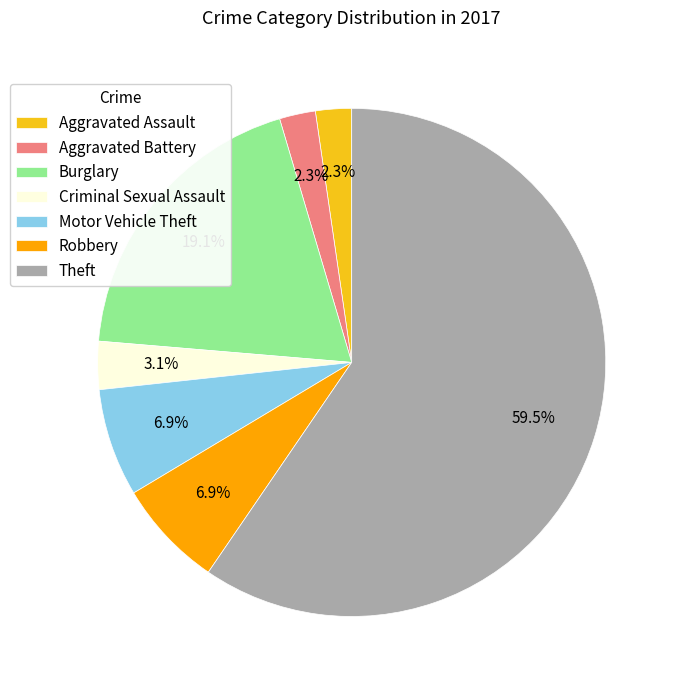

Count the number of slices in the pie.

7